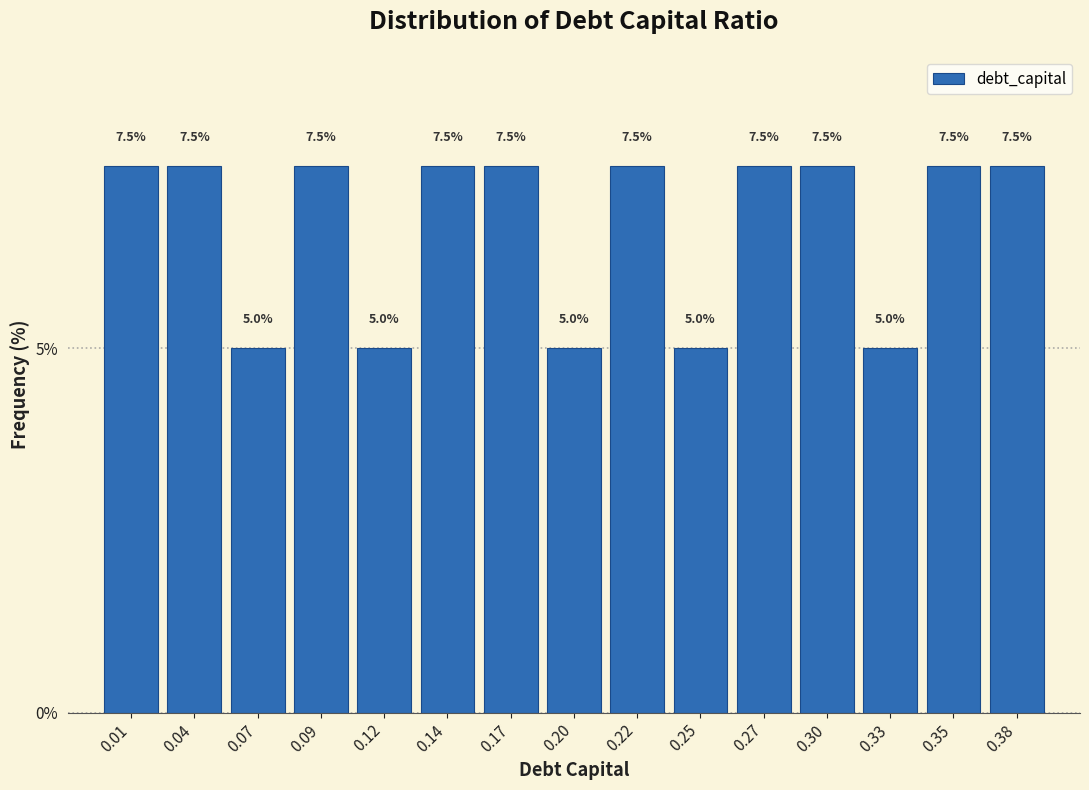

Reading left to right, extract all data points from this chart.

7.5	7.5	5.0	7.5	5.0	7.5	7.5	5.0	7.5	5.0	7.5	7.5	5.0	7.5	7.5